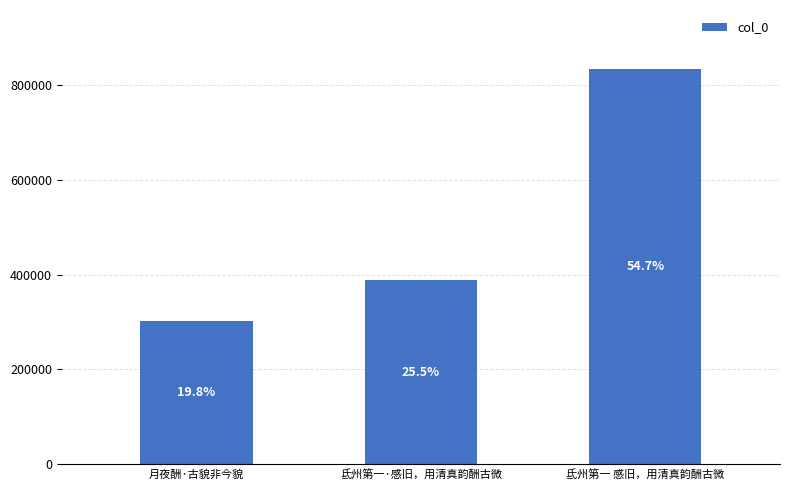

What is the label of the 3rd bar from the left?

氐州第一 感旧，用清真韵酬古微